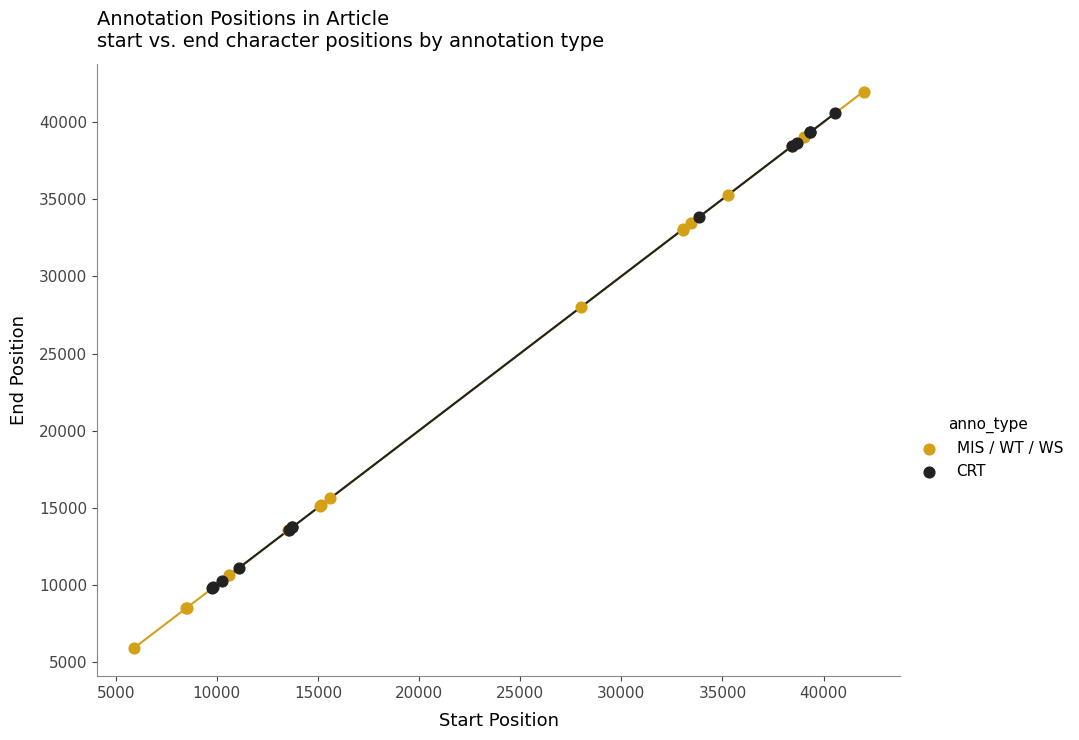

Which series has the widest spread of Y values?

MIS / WT / WS